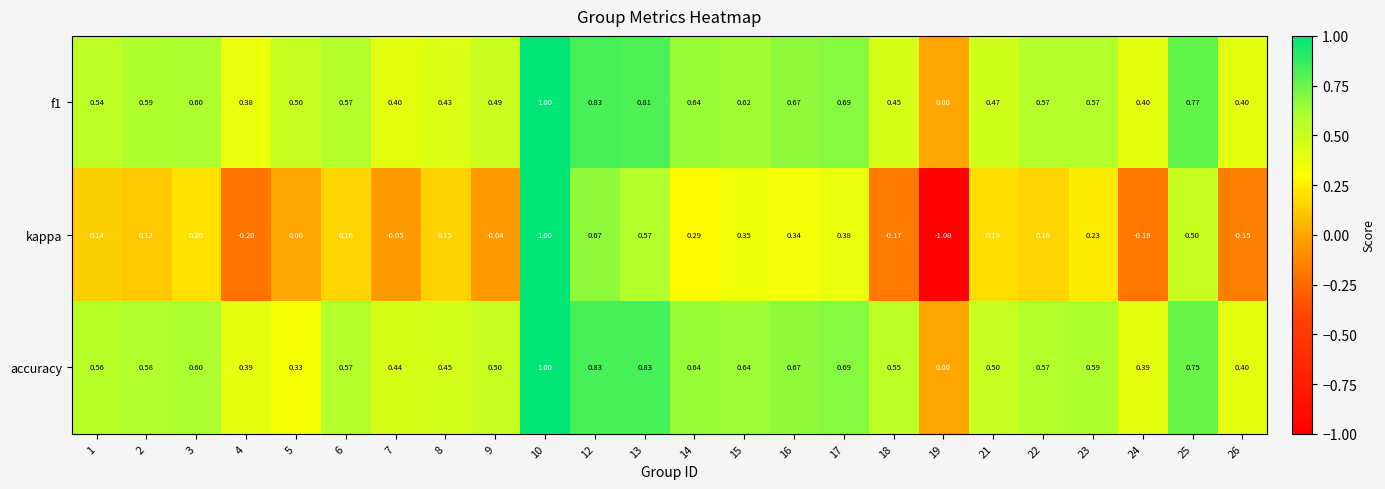

What is the maximum value shown in the chart?

1.0